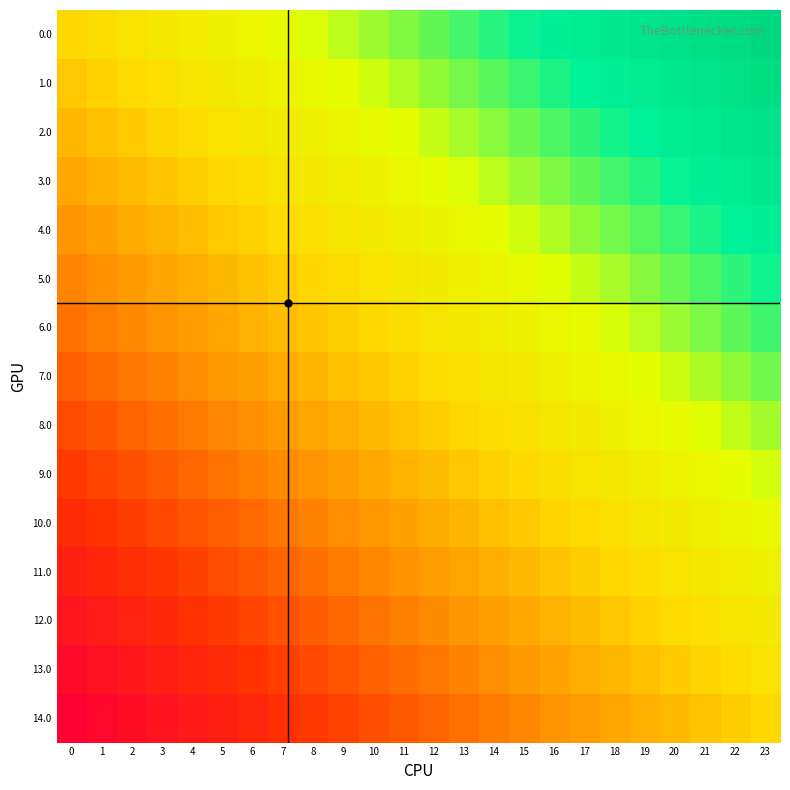

What is the spread (max minus min) of values at 6?

1.0